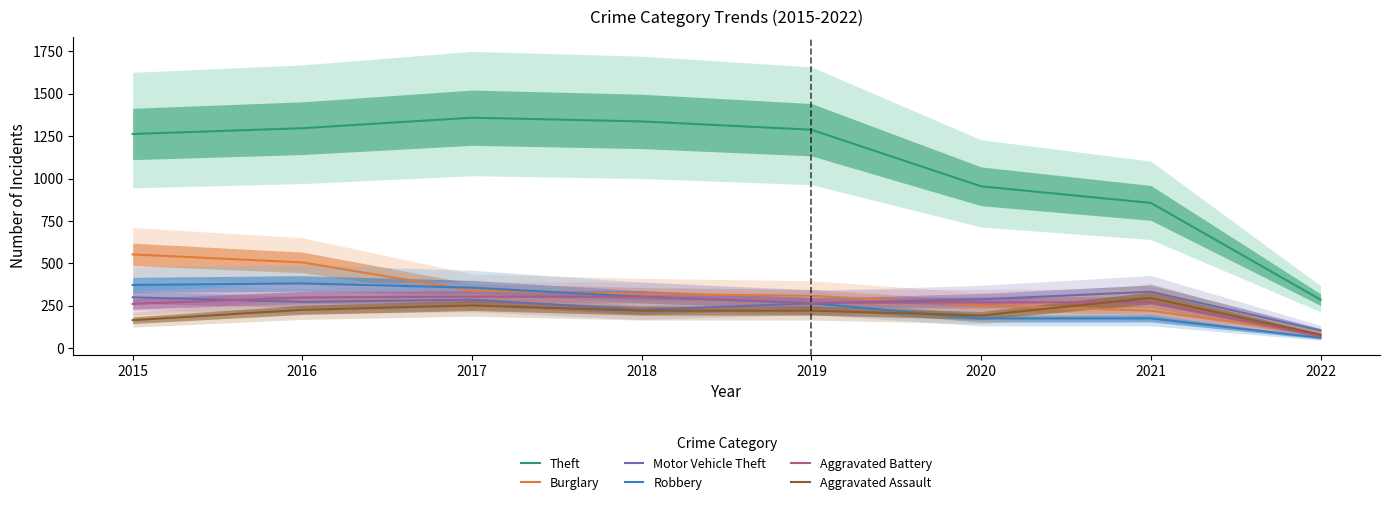

Reading right to left, list all the values displayed in this chart.

Theft: 2022=285	2021=856	2020=954	2019=1288	2018=1337	2017=1359	2016=1297	2015=1263
Burglary: 2022=82	2021=220	2020=252	2019=308	2018=319	2017=339	2016=505	2015=552
Motor Vehicle Theft: 2022=103	2021=332	2020=287	2019=263	2018=225	2017=285	2016=272	2015=299
Robbery: 2022=60	2021=175	2020=174	2019=264	2018=302	2017=356	2016=381	2015=372
Aggravated Battery: 2022=69	2021=270	2020=269	2019=267	2018=302	2017=303	2016=298	2015=260
Aggravated Assault: 2022=78	2021=295	2020=192	2019=220	2018=220	2017=251	2016=225	2015=164